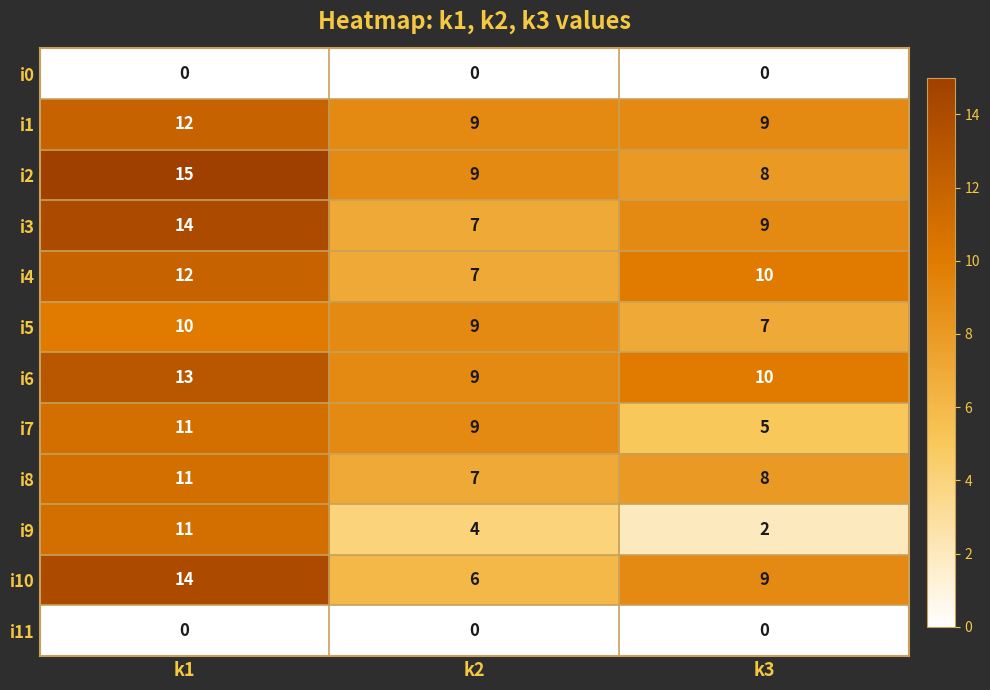

Which category has the highest value in the i1 series?

k1